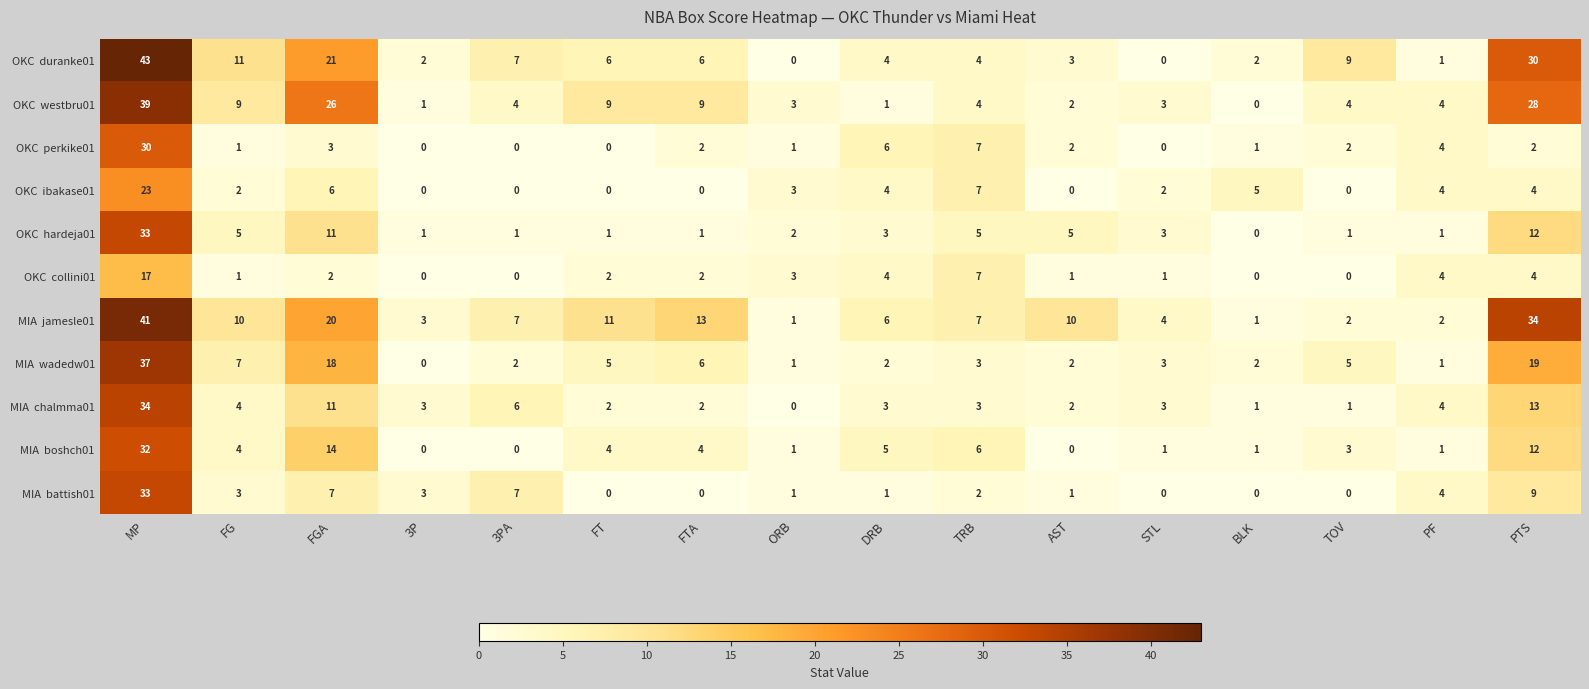

What is the total value across all series at DRB?

39